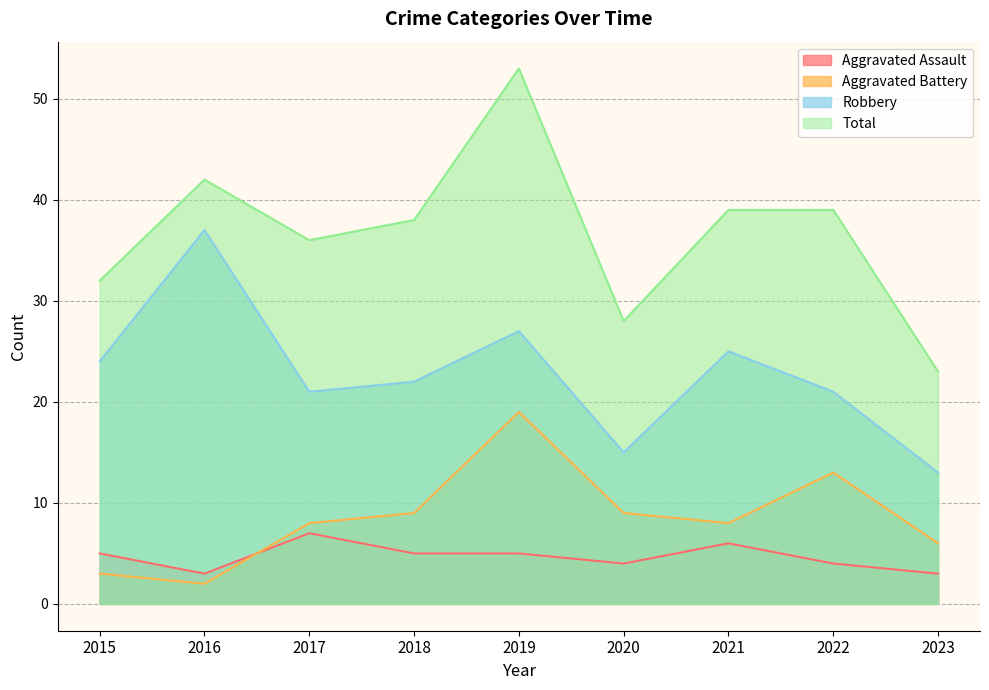

Is it true that Total equals 22 at 2017?

False